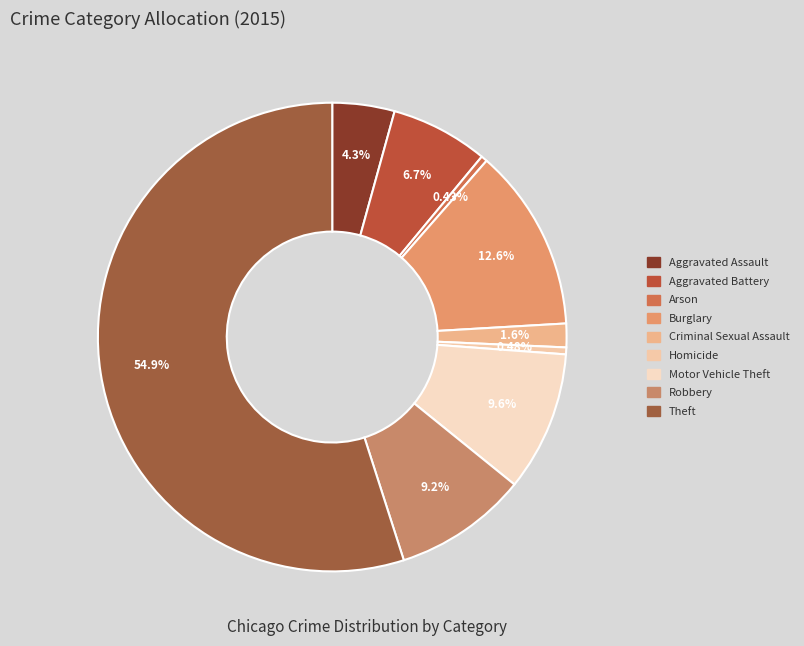

How many slices are in this pie chart?

9